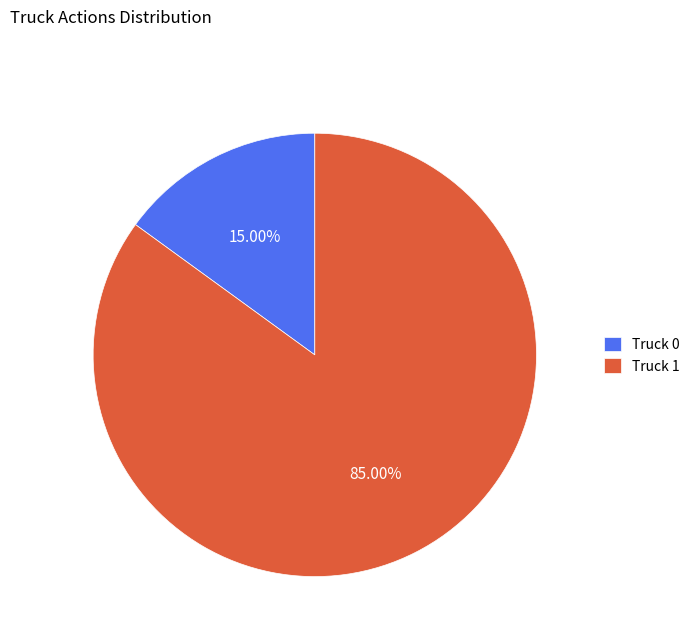

Count the number of slices in the pie.

2